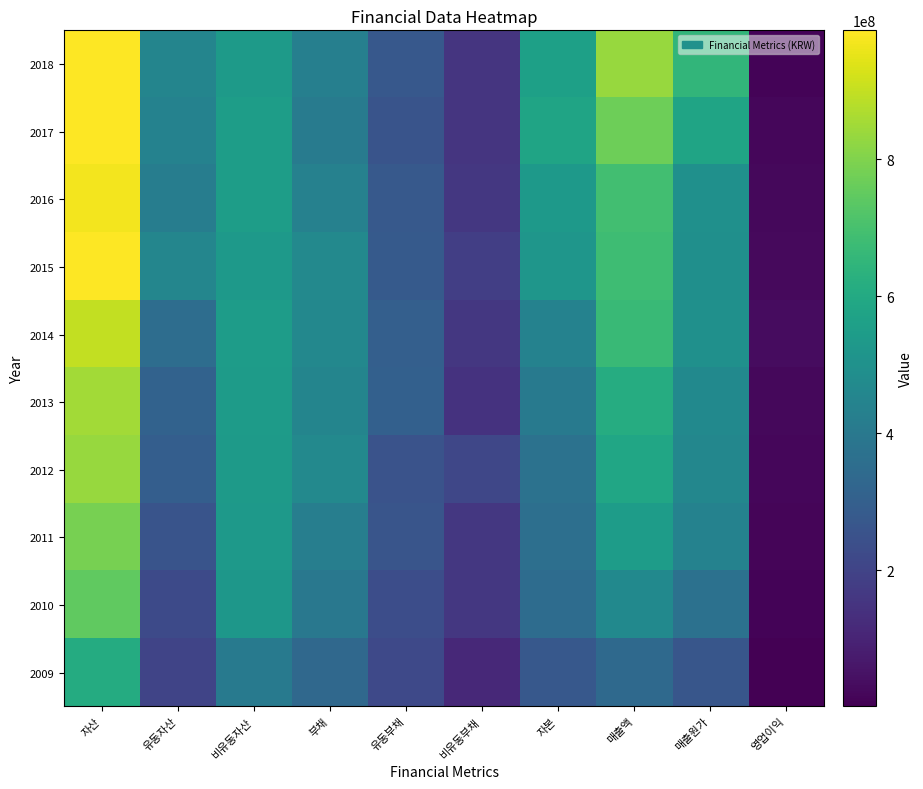

Reading left to right, list all the values displayed in this chart.

2018: 자산=987142342	유동자산=449147290	비유동자산=537995052	부채=425647066	유동부채=272454086	비유동부채=153192980	자본=561495276	매출액=835993399	매출원가=652800939	영업이익=10236607
2017: 자산=988648437	유동자산=439117655	비유동자산=549530781	부채=411127472	유동부채=257398848	비유동부채=153728624	자본=577520965	매출액=771302006	매출원가=576119198	영업이익=17260449
2016: 자산=970205089	유동자산=419582176	비유동자산=550622912	부채=436688459	유동부채=277091792	비유동부채=159596667	자본=533516629	매출액=690144458	매출원가=496197972	영업이익=22703393
2015: 자산=986460689	유동자산=452917980	비유동자산=533542709	부채=465095630	유동부채=281441512	비유동부채=183654118	자본=521365060	매출액=683481222	매출원가=494360225	영업이익=27230575
2014: 자산=899883032	유동자산=354839921	비유동자산=545043111	부채=460041462	유동부채=300762771	비유동부채=159278692	자본=439841569	매출액=669995655	매출원가=495810961	영업이익=33741697
2013: 자산=852424599	유동자산=309744555	비유동자산=542680043	부채=449973364	유동부채=304927170	비유동부채=145046194	자본=402451235	매출액=613234216	매출원가=467808864	영업이익=22821706
2012: 자산=835907566	유동자산=297059071	비유동자산=538848495	부채=463959984	유동부채=252979938	비유동부채=210980047	자본=371947581	매출액=585634923	매출원가=460002018	영업이익=17078759
2011: 자산=787102842	유동자산=255744954	비유동자산=531357888	부채=424350232	유동부채=261840550	비유동부채=162509682	자본=362752611	매출액=547974061	매출원가=437075689	영업이익=13195401
2010: 자산=747944642	유동자산=222811811	비유동자산=525132832	부채=396218861	유동부채=236182154	비유동부채=160036707	자본=351725781	매출액=468484516	매출원가=370224678	영업이익=8948319
2009: 자산=607034992	유동자산=201727686	비유동자산=405307306	부채=334470232	유동부채=218870426	비유동부채=115599806	자본=272564760	매출액=340110244	매출원가=264985061	영업이익=880079